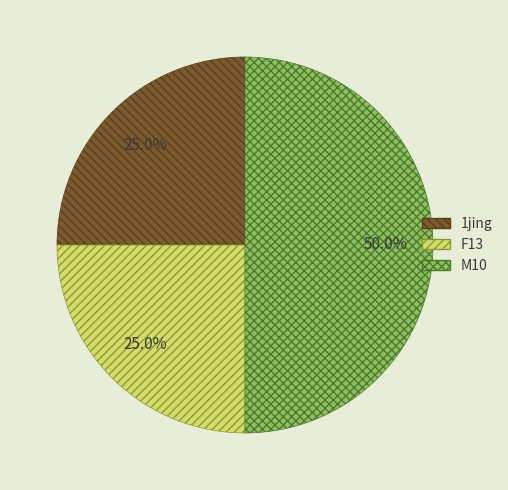

Count the number of slices in the pie.

3